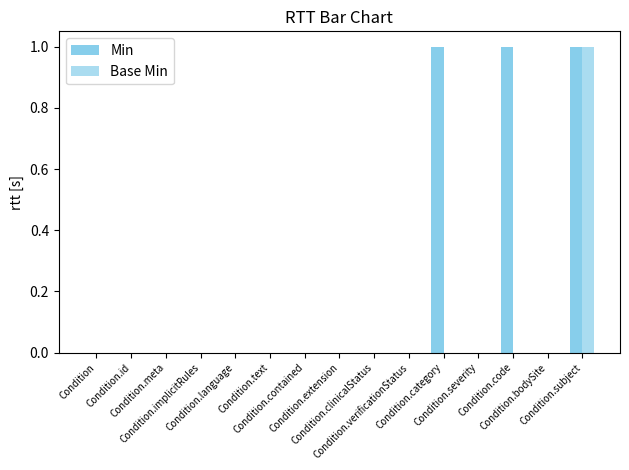

Does the chart contain stacked bars?

No